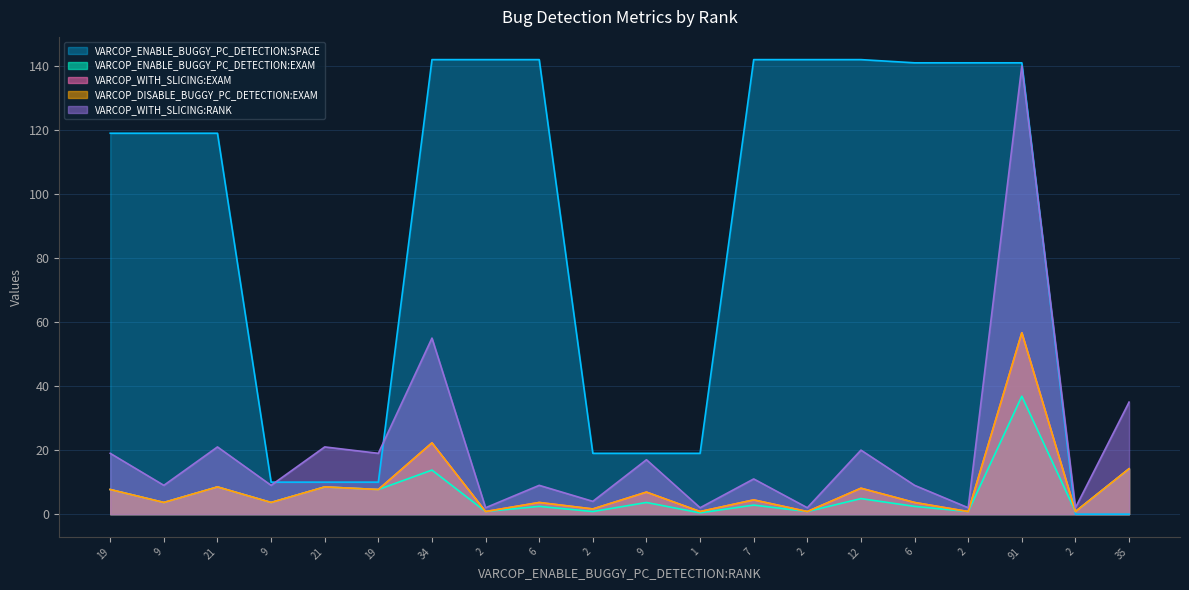

True or false: VARCOP_ENABLE_BUGGY_PC_DETECTION:EXAM and VARCOP_DISABLE_BUGGY_PC_DETECTION:RANK cross at least once.

False